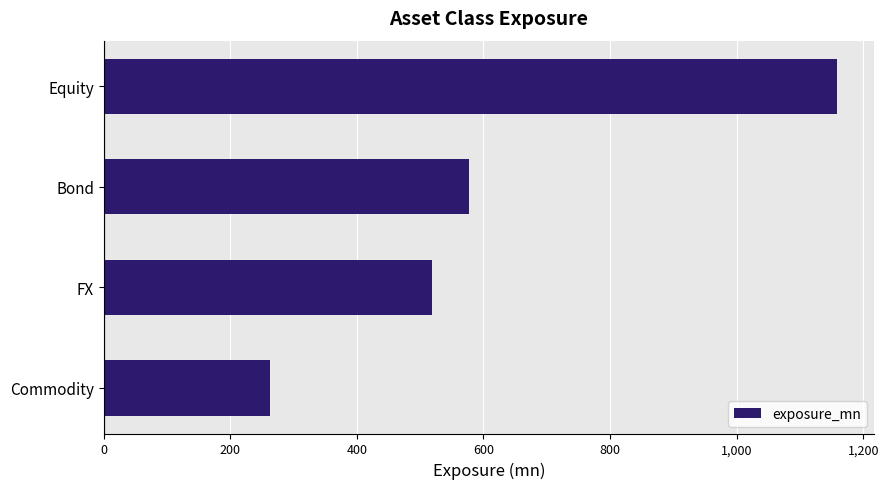

List the labels in order of value, smallest first.

Commodity, FX, Bond, Equity